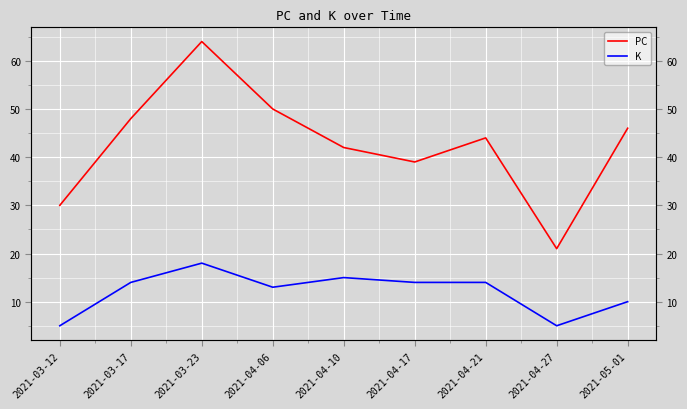

How many distinct data groups are displayed?

2